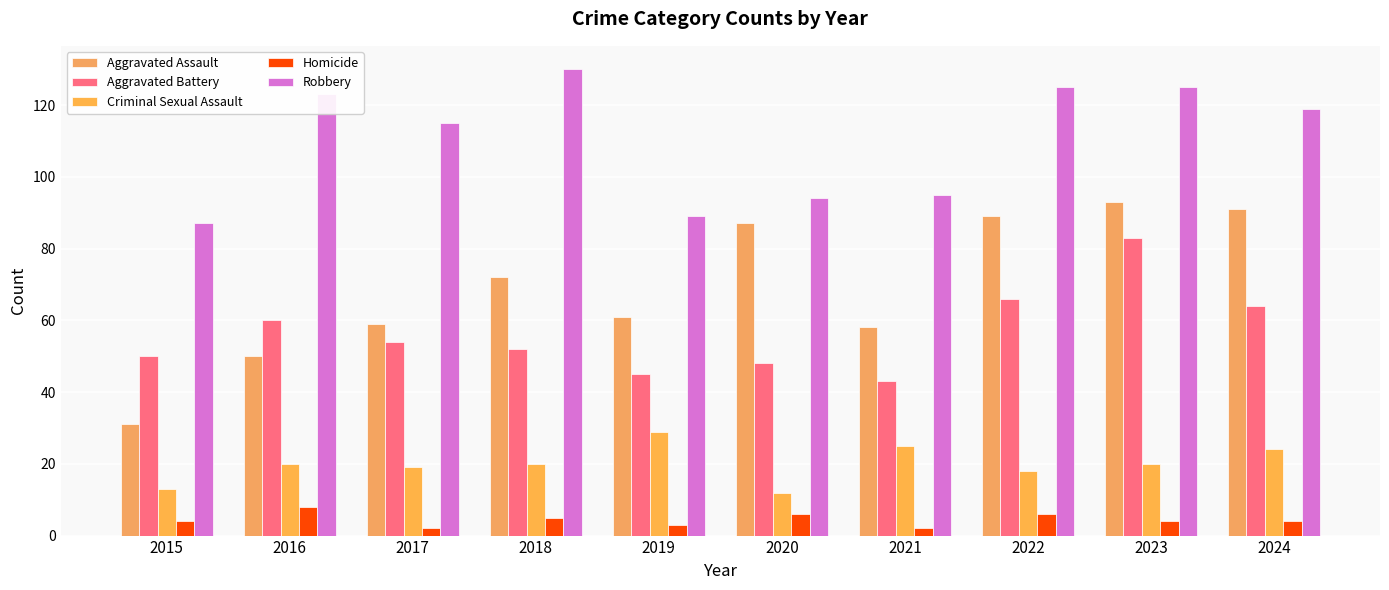

What is the value of the Criminal Sexual Assault bar at the 1st from the left?

13